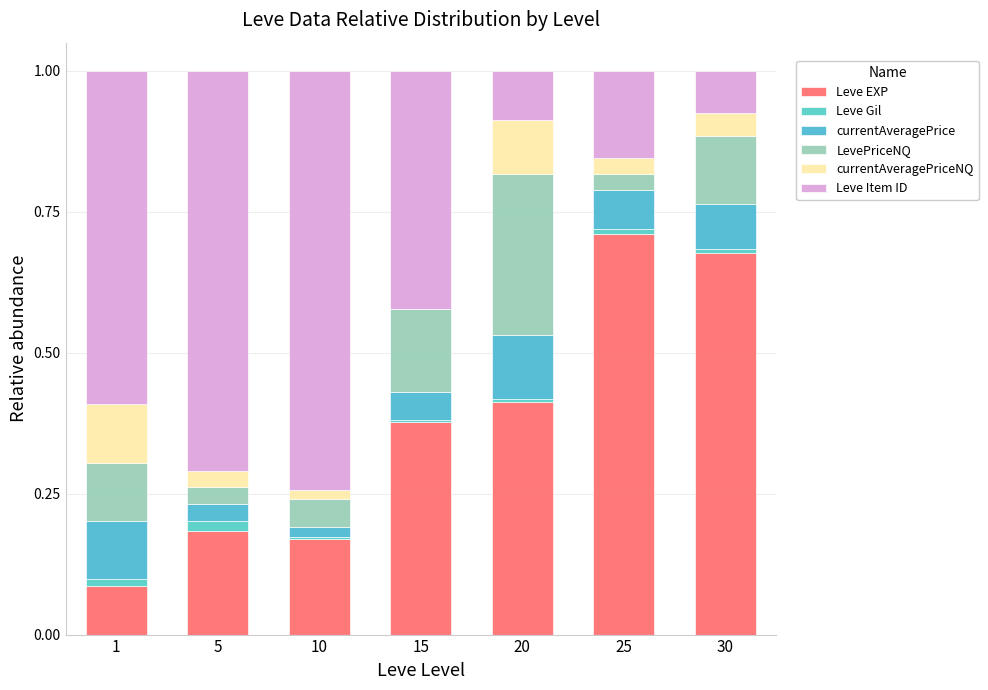

Rank the series at 10 from lowest to highest value.

Leve Gil, currentAveragePrice, currentAveragePriceNQ, LevePriceNQ, Leve EXP, Leve Item ID